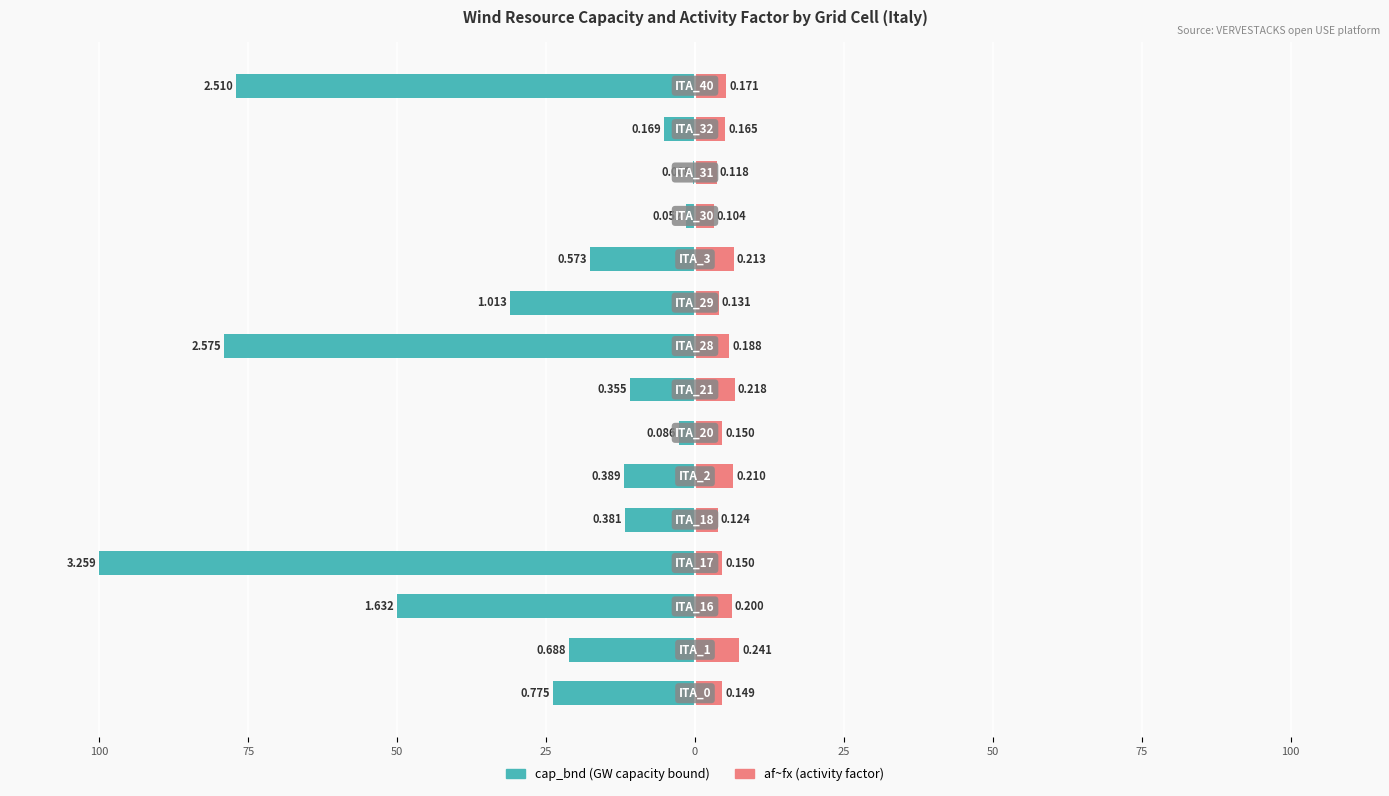

What is the average value of the cap_bnd series?

-29.6